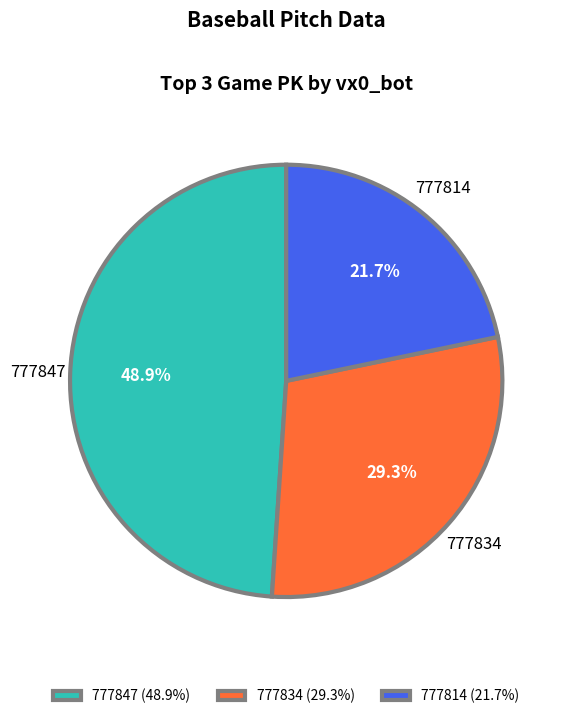

Do 777847 and 777814 together represent more than half of the pie?

Yes